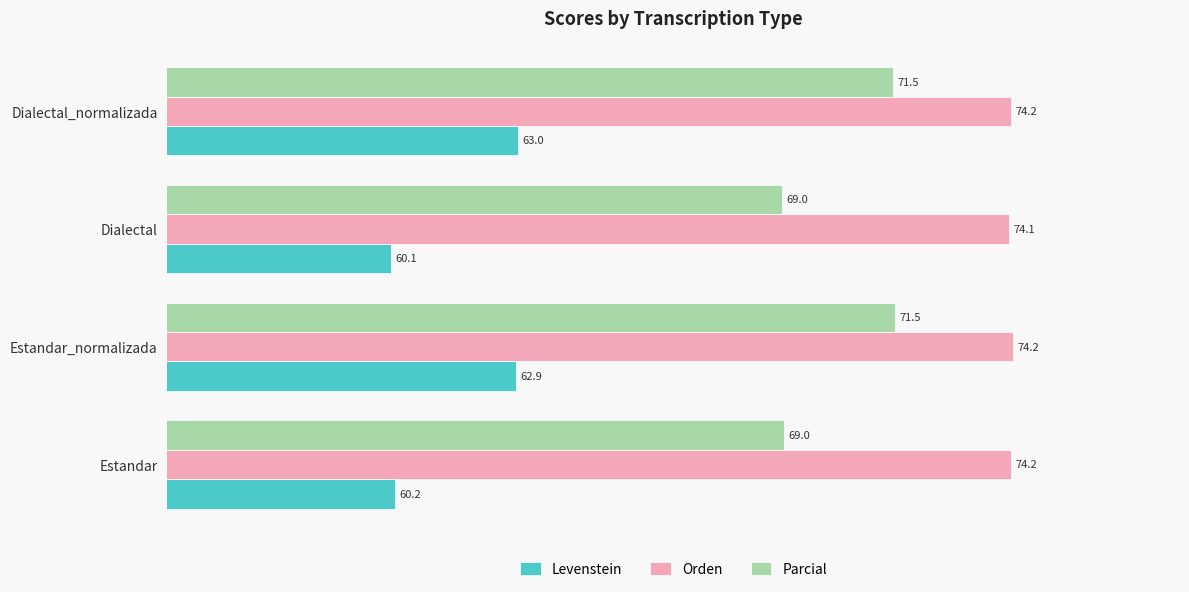

What are all the series names shown in the legend?

Levenstein, Orden, Parcial